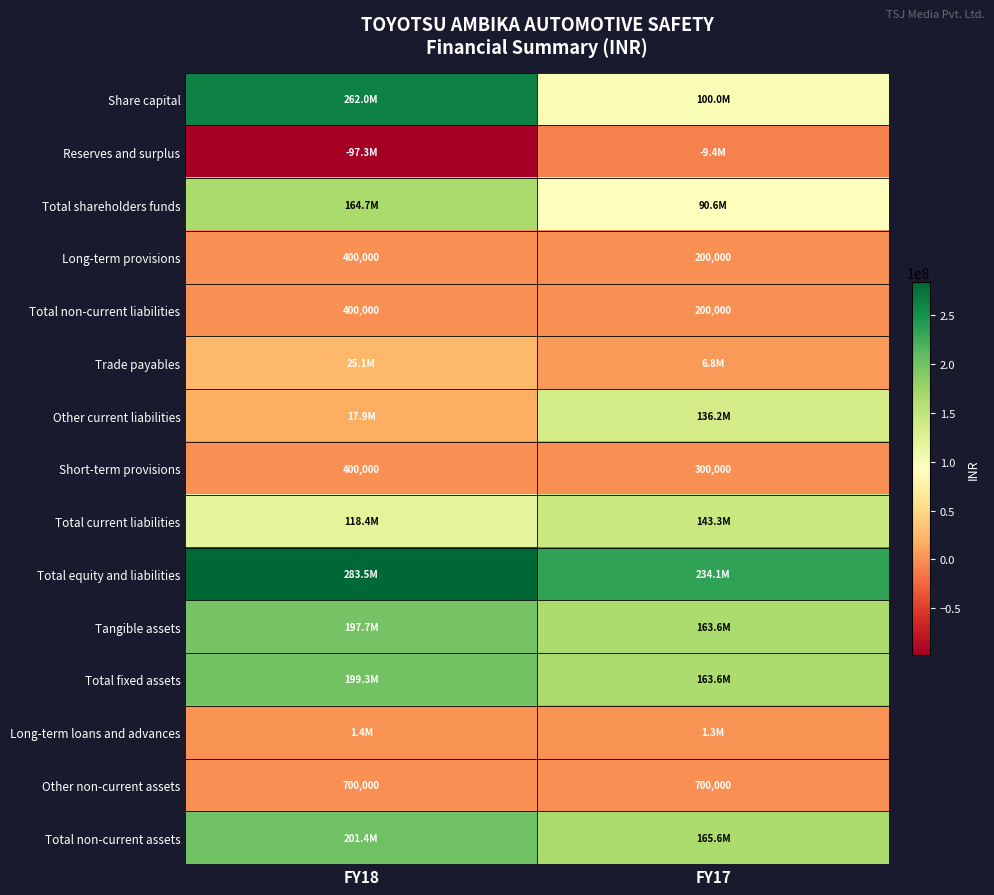

How many values in the Total non-current liabilities series are below 400000?

1